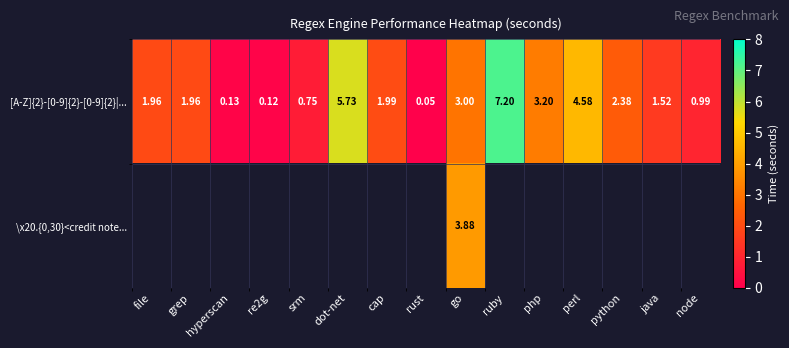

Which category has the lowest value in the [A-Z]{2}-[0-9]{2}-[0-9]{2}|... series?

rust